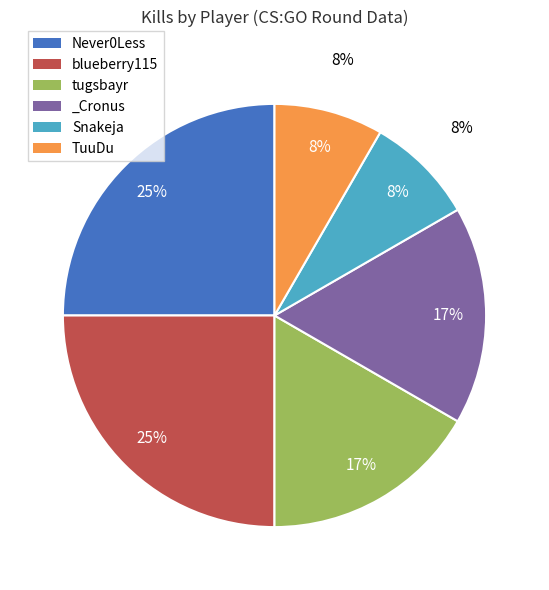

To the nearest percent, what is the difference between the largest and smallest slice percentages?

17%